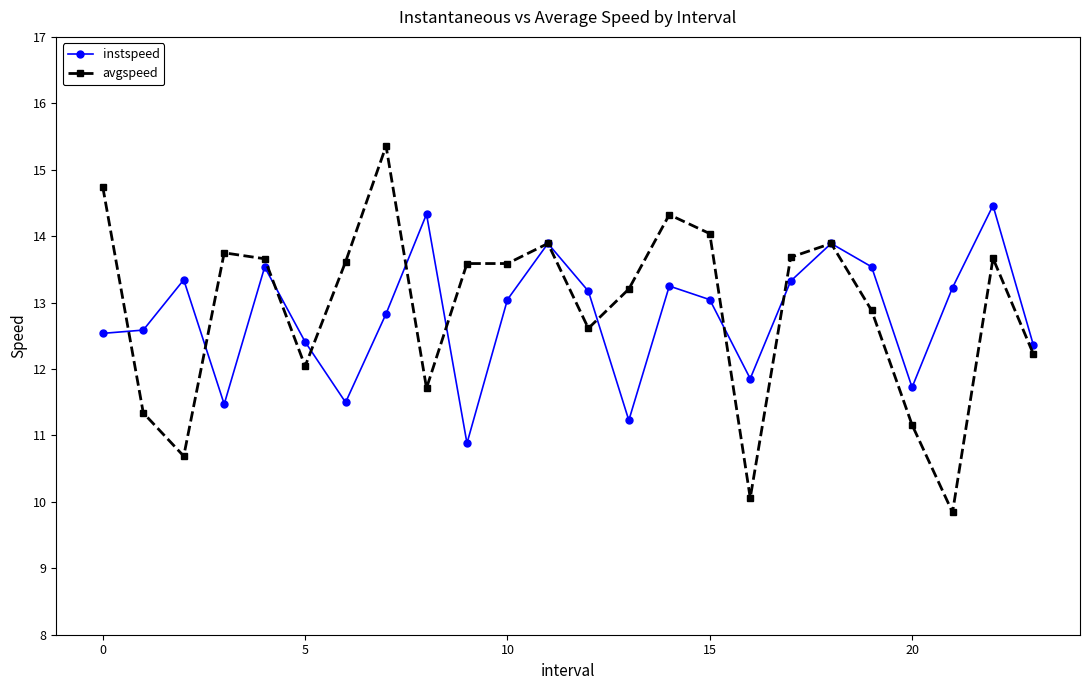

What is the value of the avgspeed point at the 14th from the left?

13.2